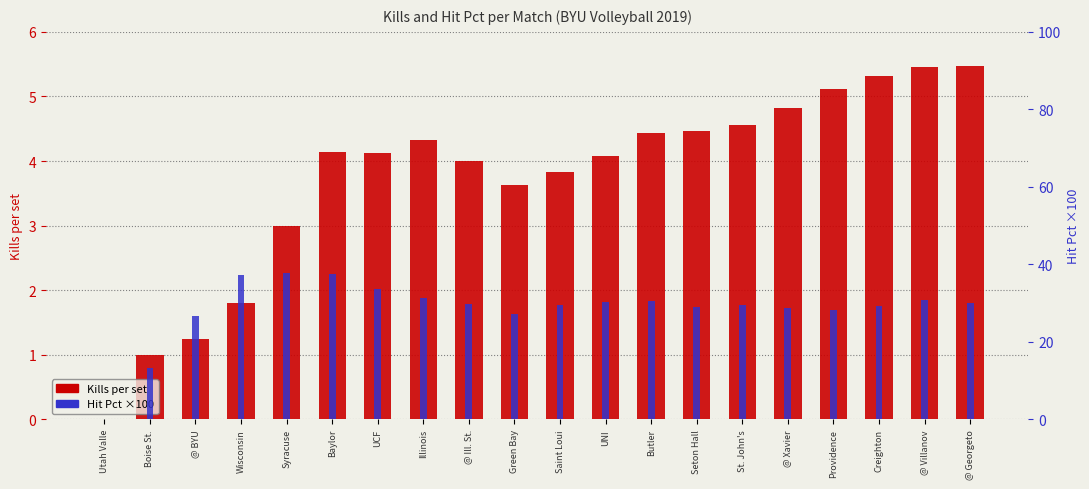

Reading left to right, what are all the values shown in this chart?

Kills per set: 0.0	1.0	1.2	1.8	3.0	4.1	4.1	4.3	4.0	3.6	3.8	4.1	4.4	4.5	4.6	4.8	5.1	5.3	5.5	5.5
Hit Pct (×100): 0.0	13.3	26.7	37.3	37.8	37.5	33.7	31.3	29.9	27.1	29.4	30.2	30.6	29.0	29.4	28.8	28.3	29.2	30.9	30.2